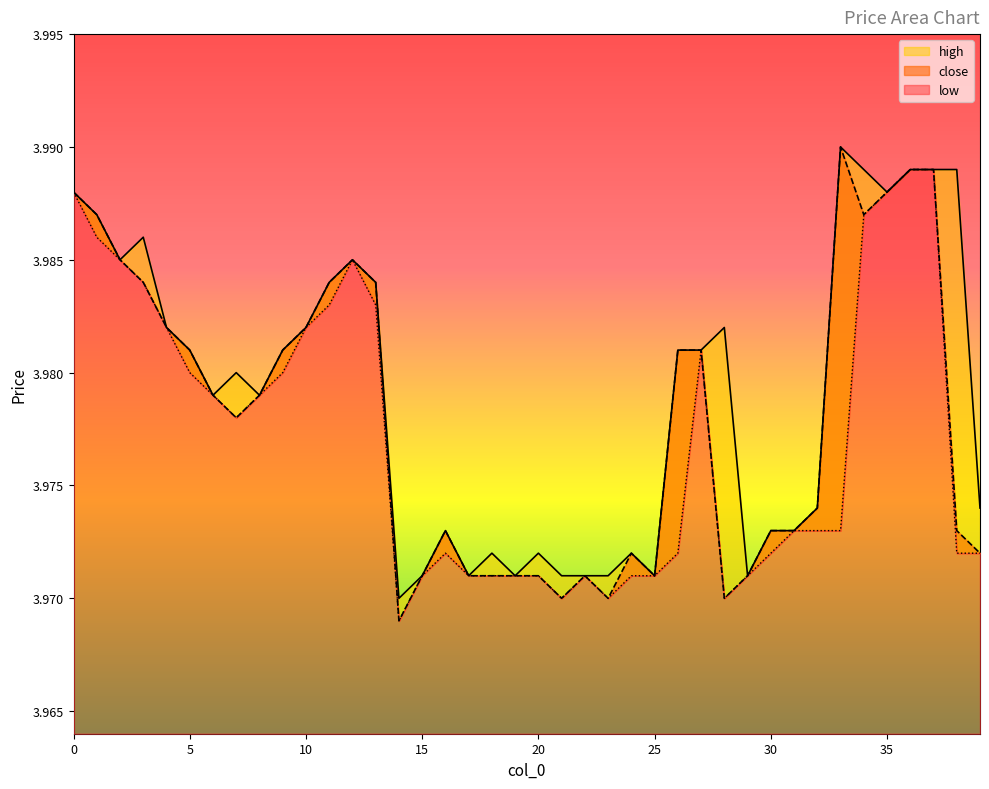

List the series in order of their peak value, highest first.

high, close, low